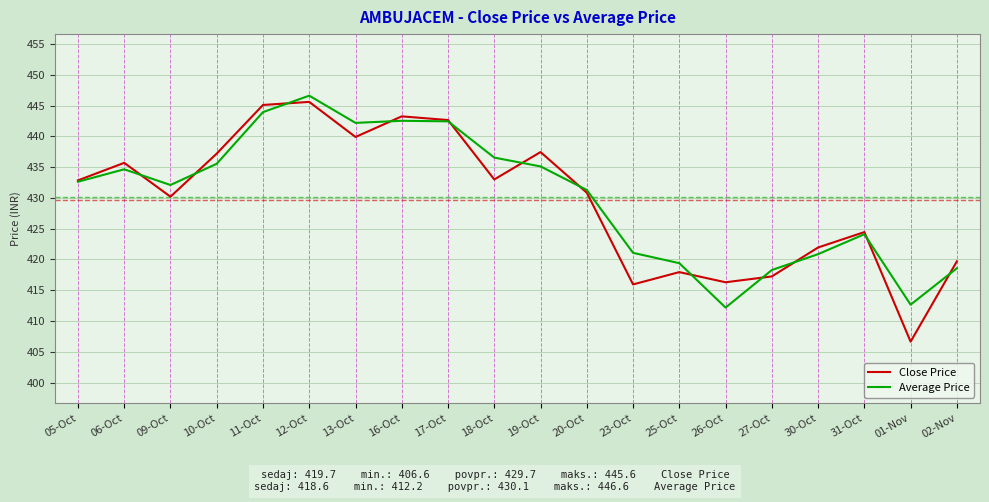

After their last crossing, which series has the higher values: Average Price or Close Price?

Close Price